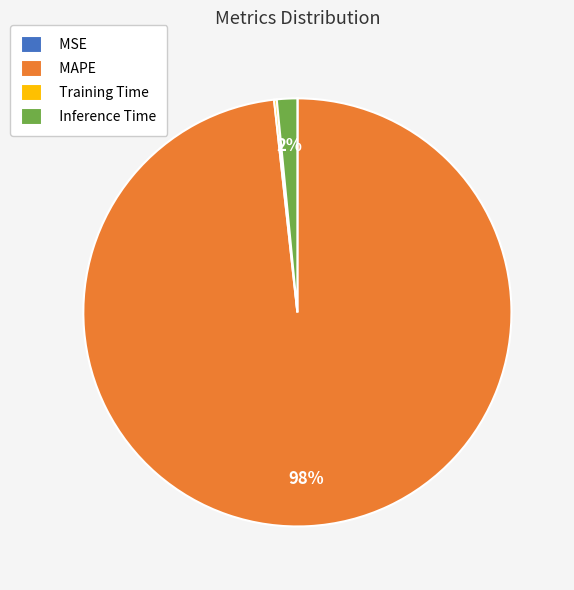

Is it true that MAPE is 98% of the pie?

True